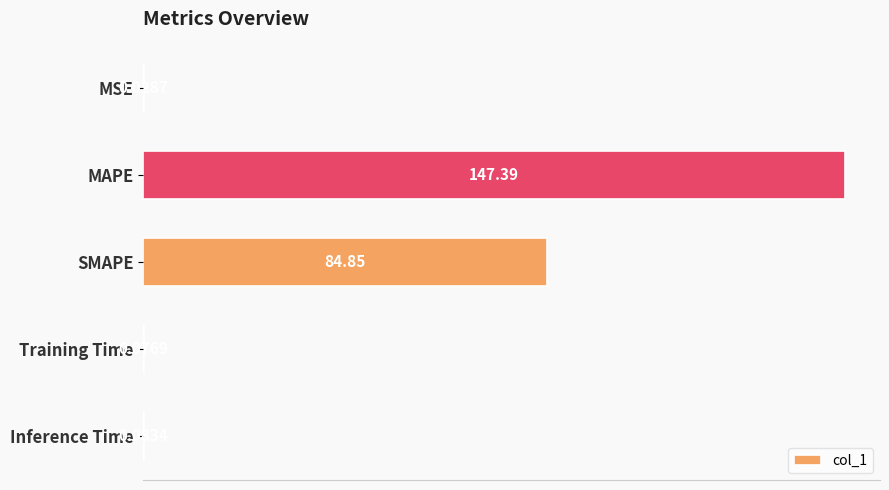

What is the average value?

46.5